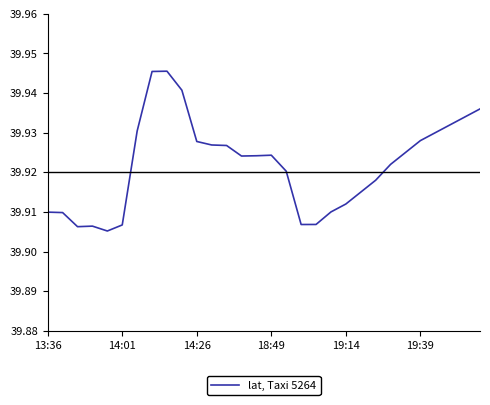

Does the chart have visible grid lines?

No